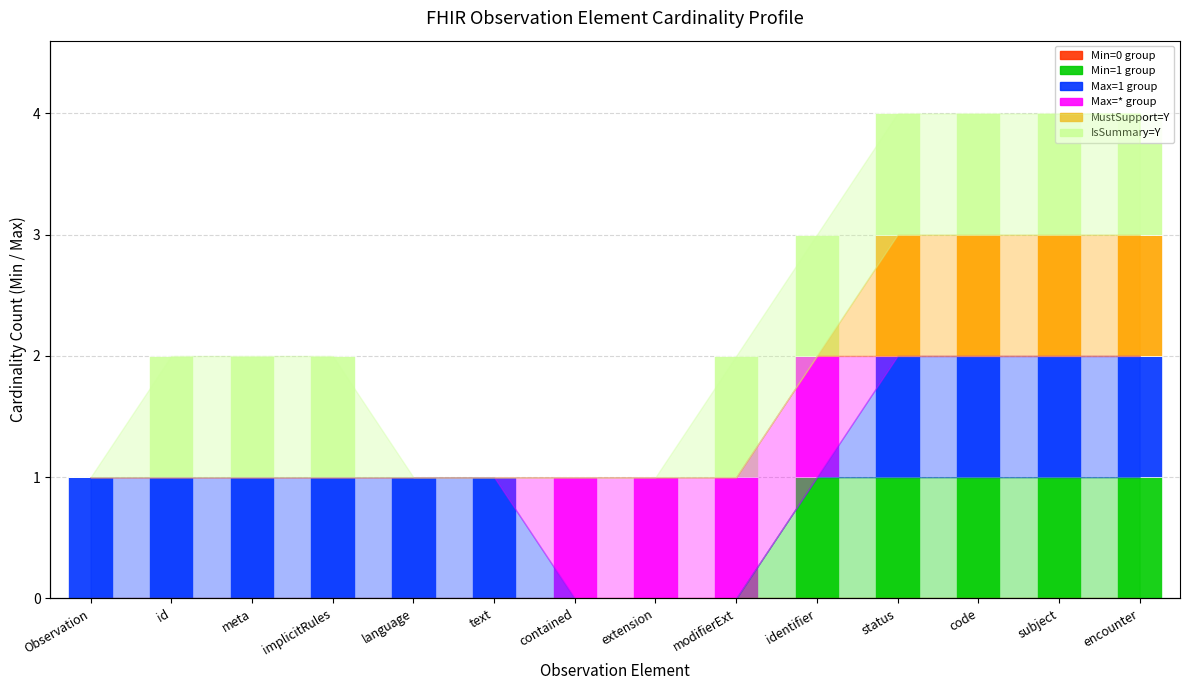

How many values in MustSupport=Y are above zero?

4